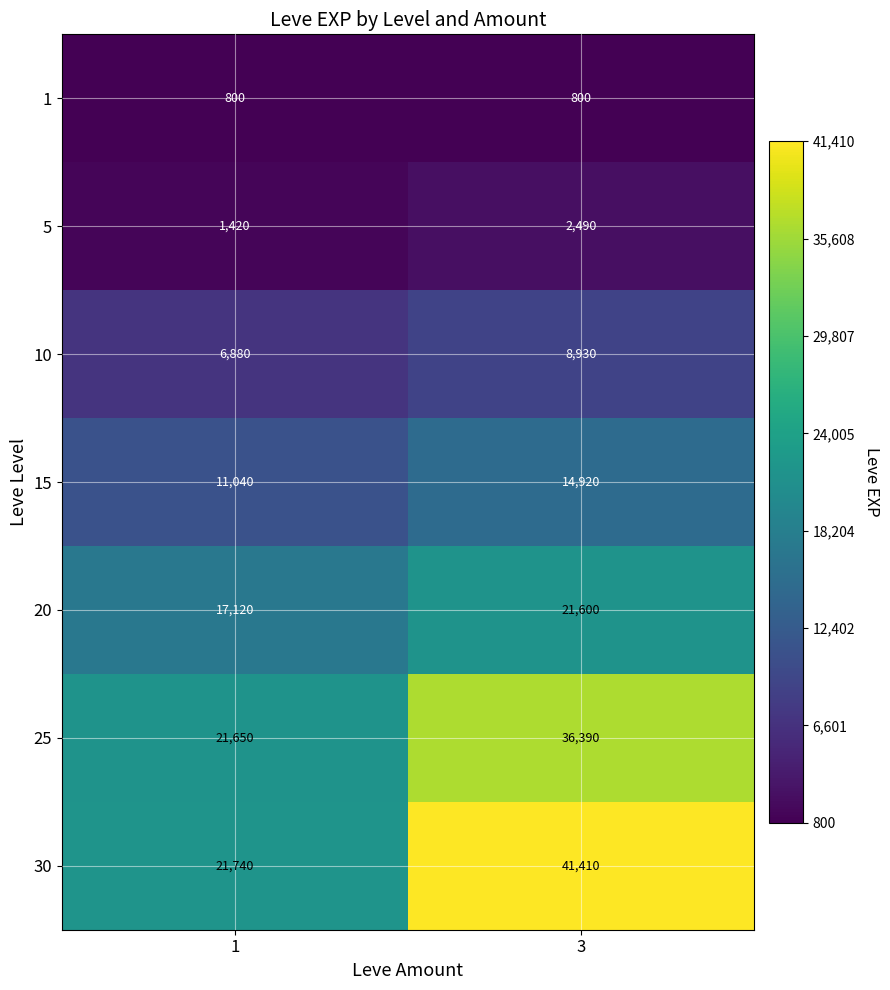

What is the average value of the 1 series?

800